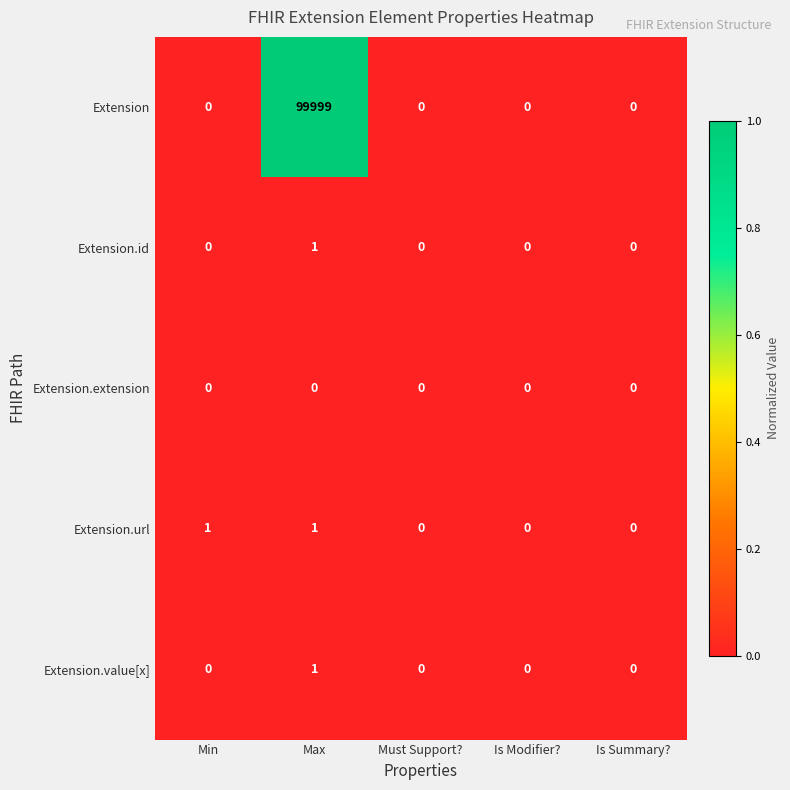

Count the number of data series in this chart.

5